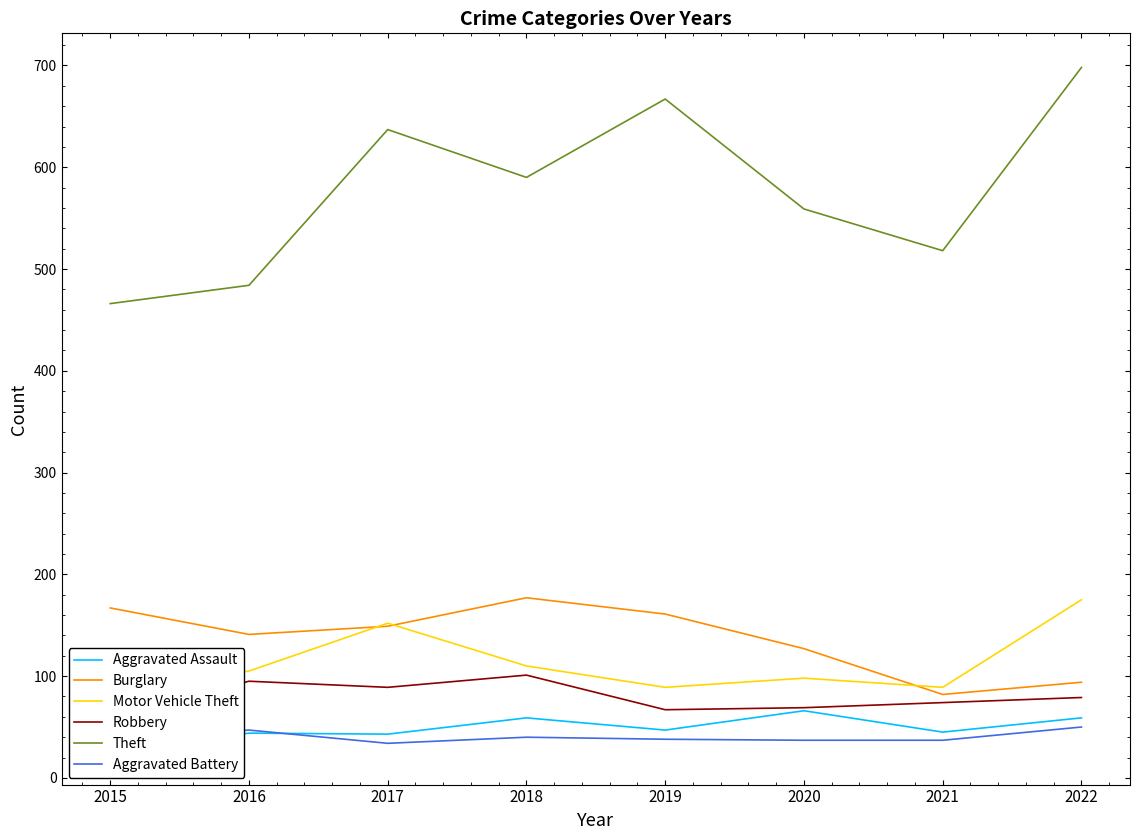

Reading left to right, extract all data points from this chart.

Aggravated Assault: 27	44	43	59	47	66	45	59
Burglary: 167	141	149	177	161	127	82	94
Motor Vehicle Theft: 82	105	152	110	89	98	89	175
Robbery: 60	95	89	101	67	69	74	79
Theft: 466	484	637	590	667	559	518	698
Aggravated Battery: 38	47	34	40	38	37	37	50